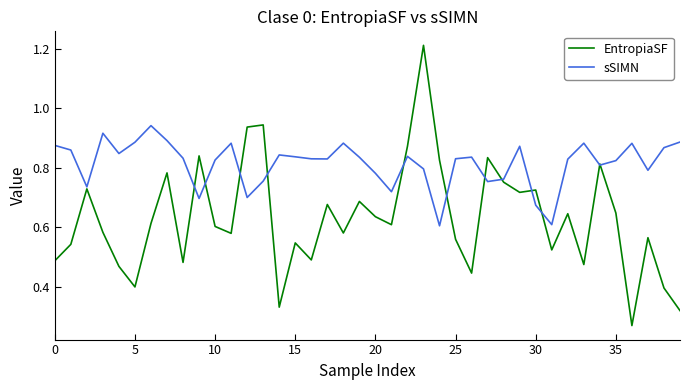

Rank the series by their maximum value, from lowest to highest.

sSIMN, EntropiaSF